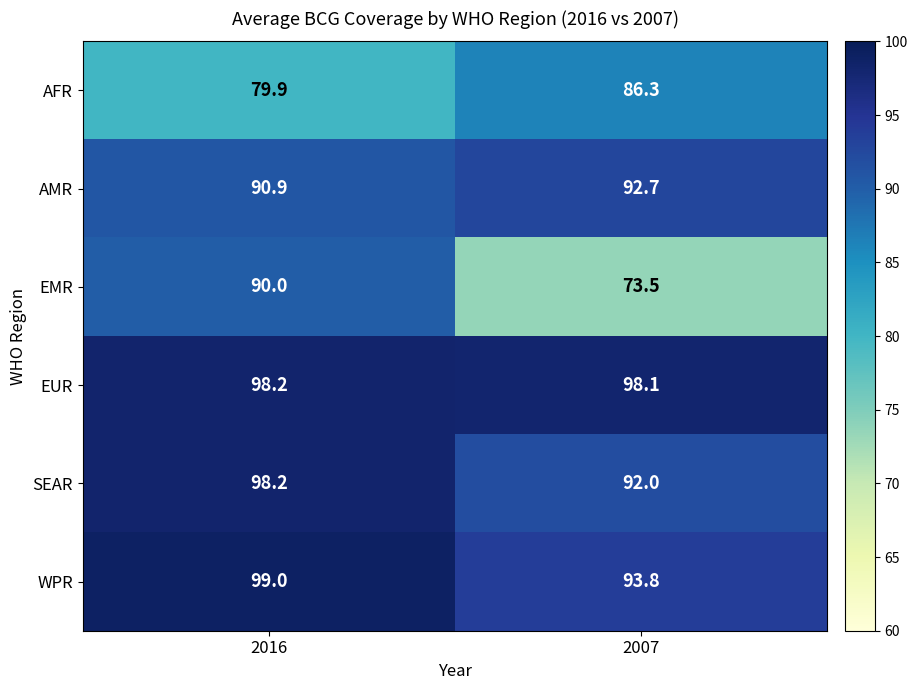

Rank the series at 2007 from highest to lowest value.

EUR, WPR, AMR, SEAR, AFR, EMR